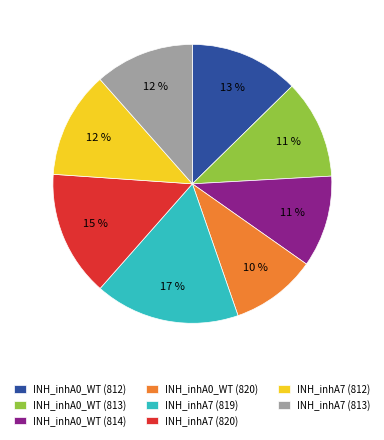

Between INH_inhA0_WT (813) and INH_inhA7 (819), which is larger?

INH_inhA7 (819)